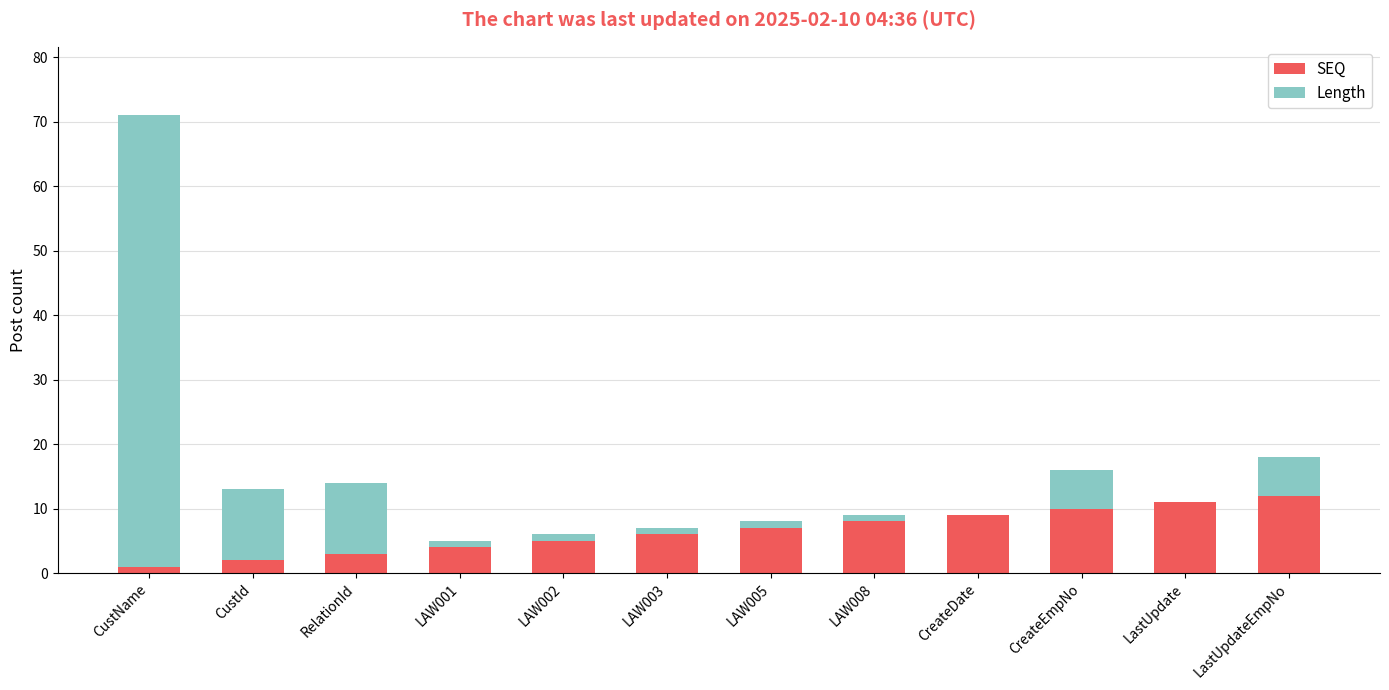

True or false: SEQ has a value of 9 at CreateDate.

True